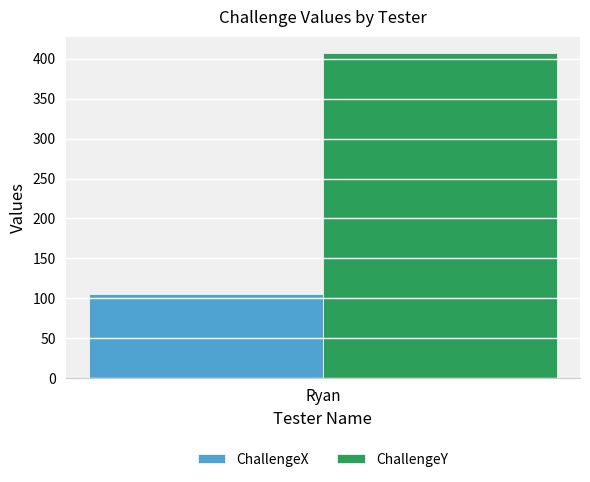

Reading left to right, extract all data points from this chart.

ChallengeX: 105
ChallengeY: 407